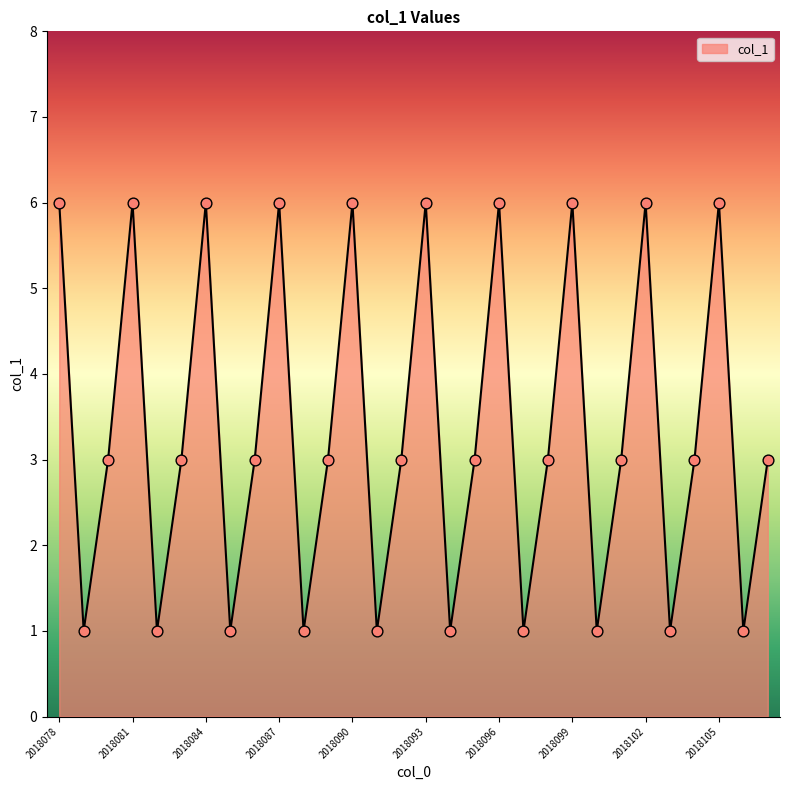

What is the maximum value shown in the chart?

6